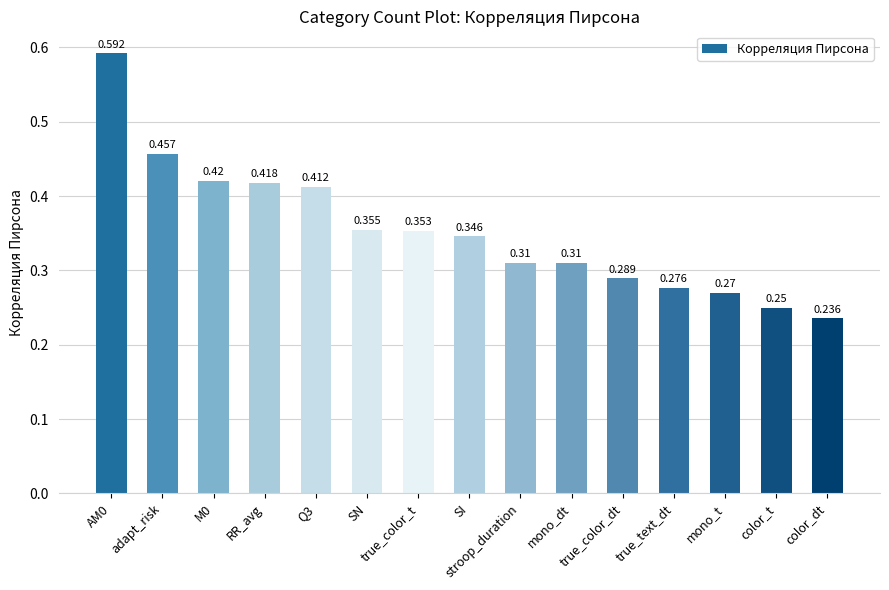

Does the chart contain any negative values?

No